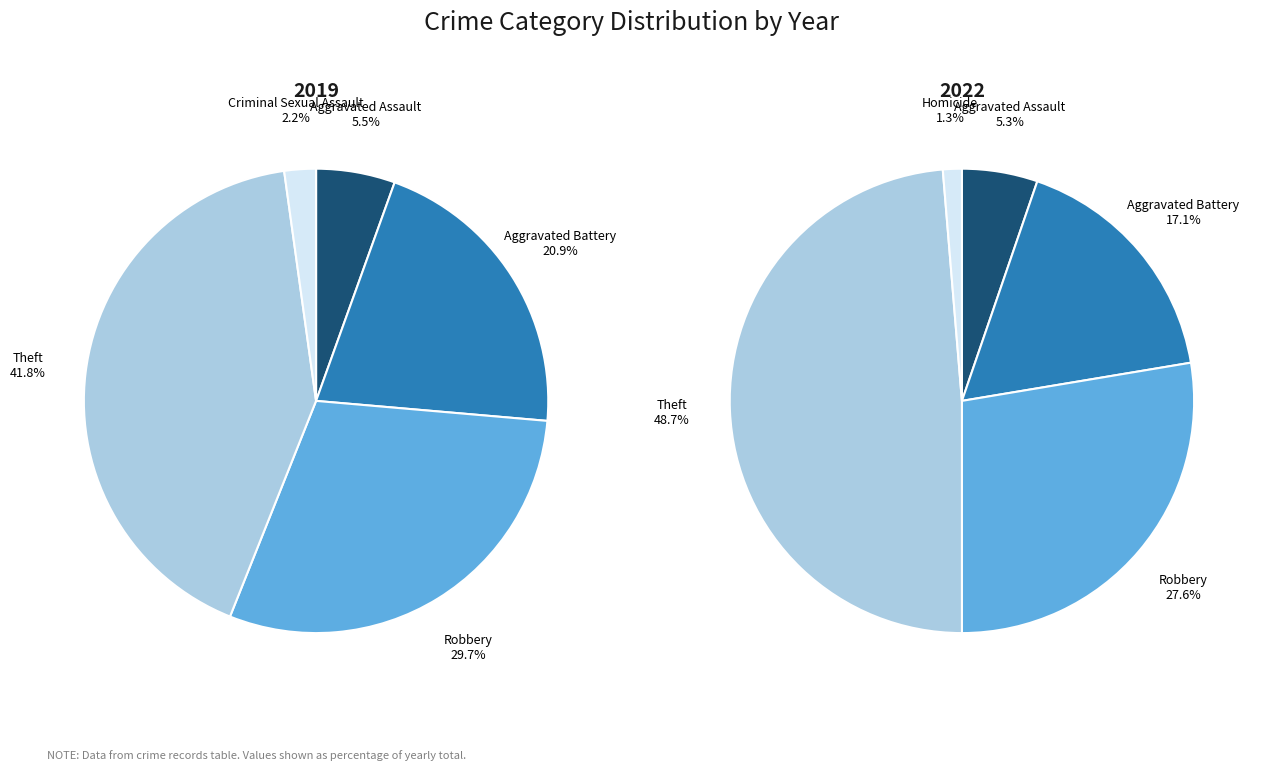

To the nearest percent, what is the combined percentage of 4 and 3?

50%